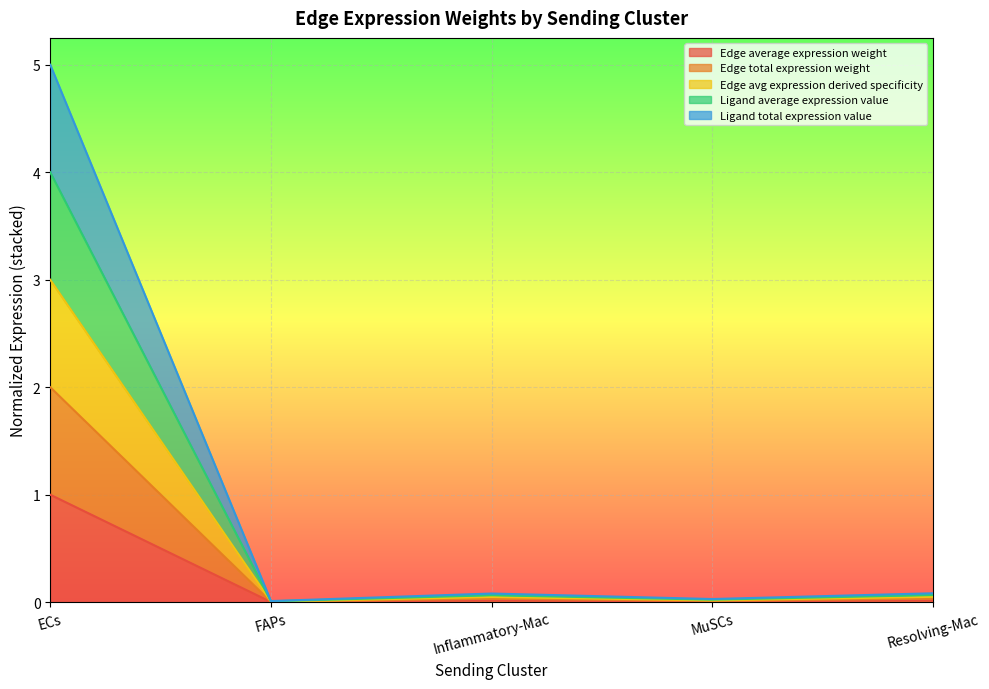

What are all the series names shown in the legend?

Edge average expression weight, Edge total expression weight, Edge avg expression derived specificity, Ligand average expression value, Ligand total expression value